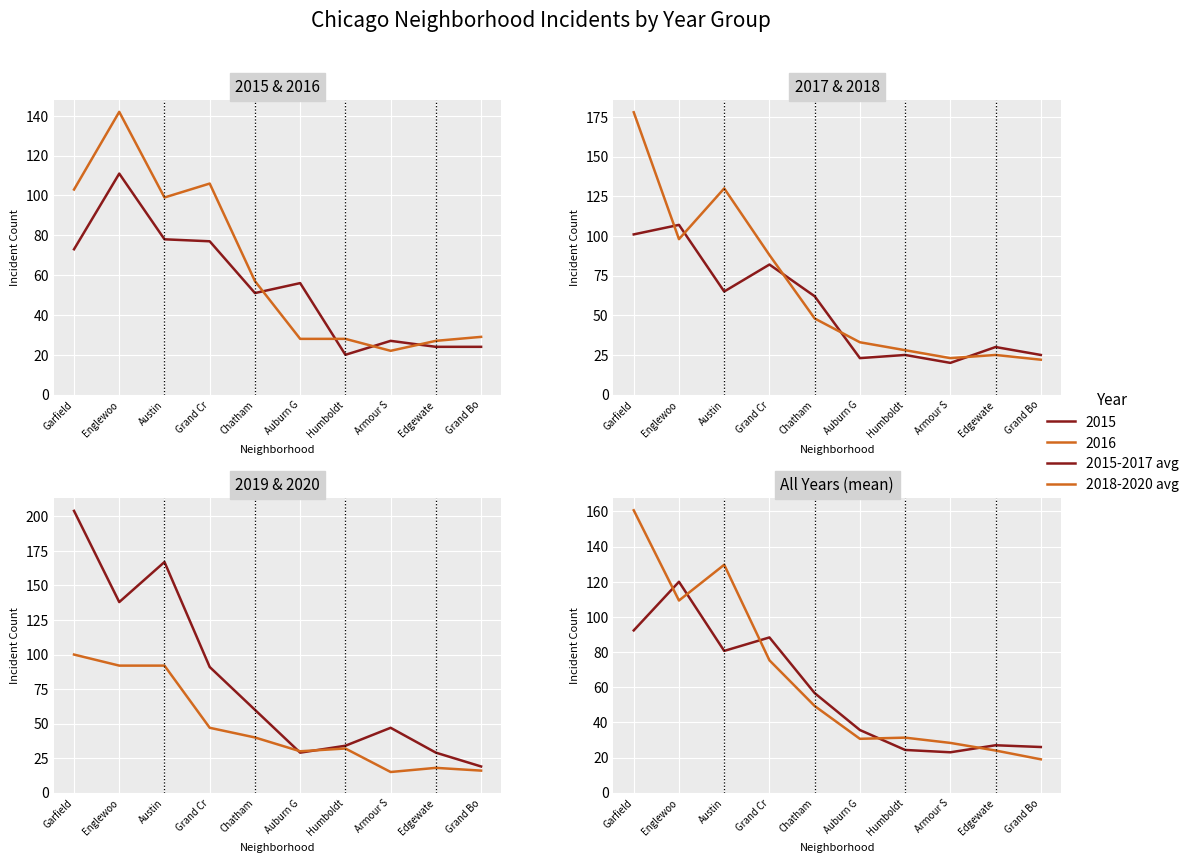

How many interior local valleys does the 2018-2020 avg series have?

2